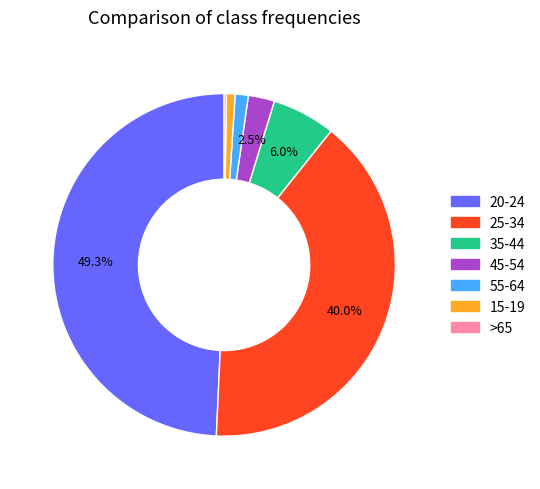

Which slice is the largest?

20-24